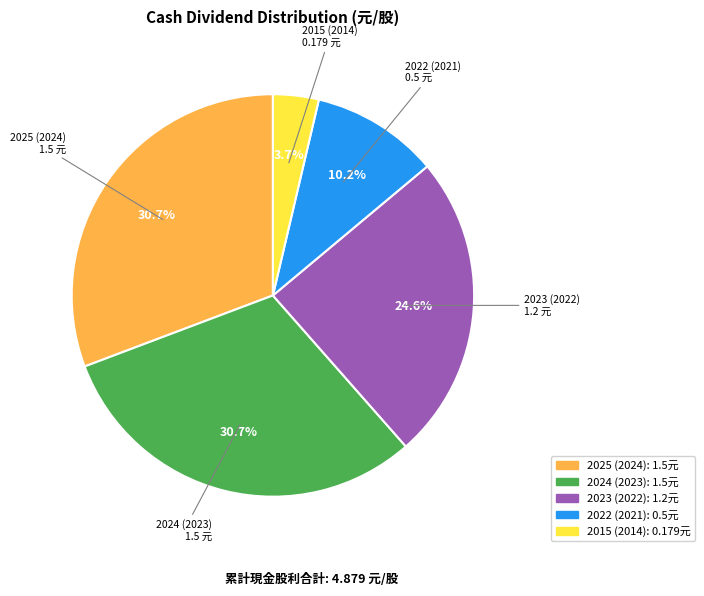

Does any single category account for the majority?

No